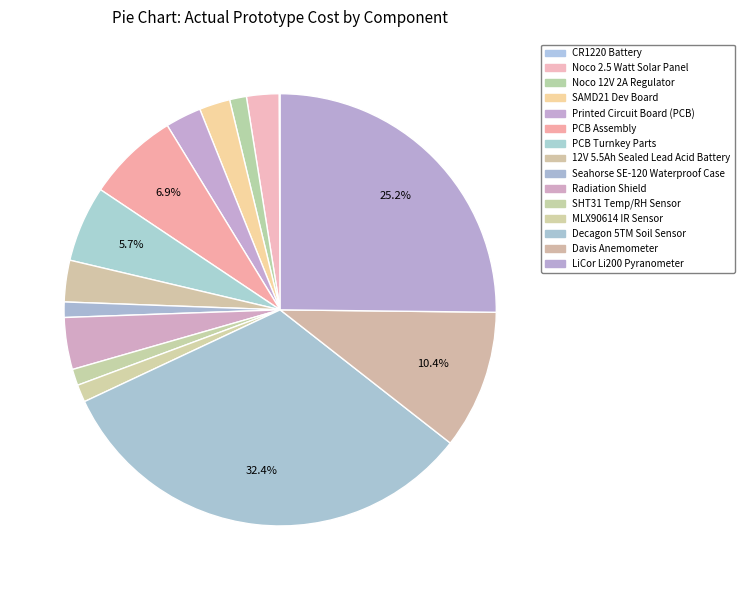

To the nearest percent, what is the difference between the Noco 2.5 Watt Solar Panel and PCB Turnkey Parts slice percentages?

3%